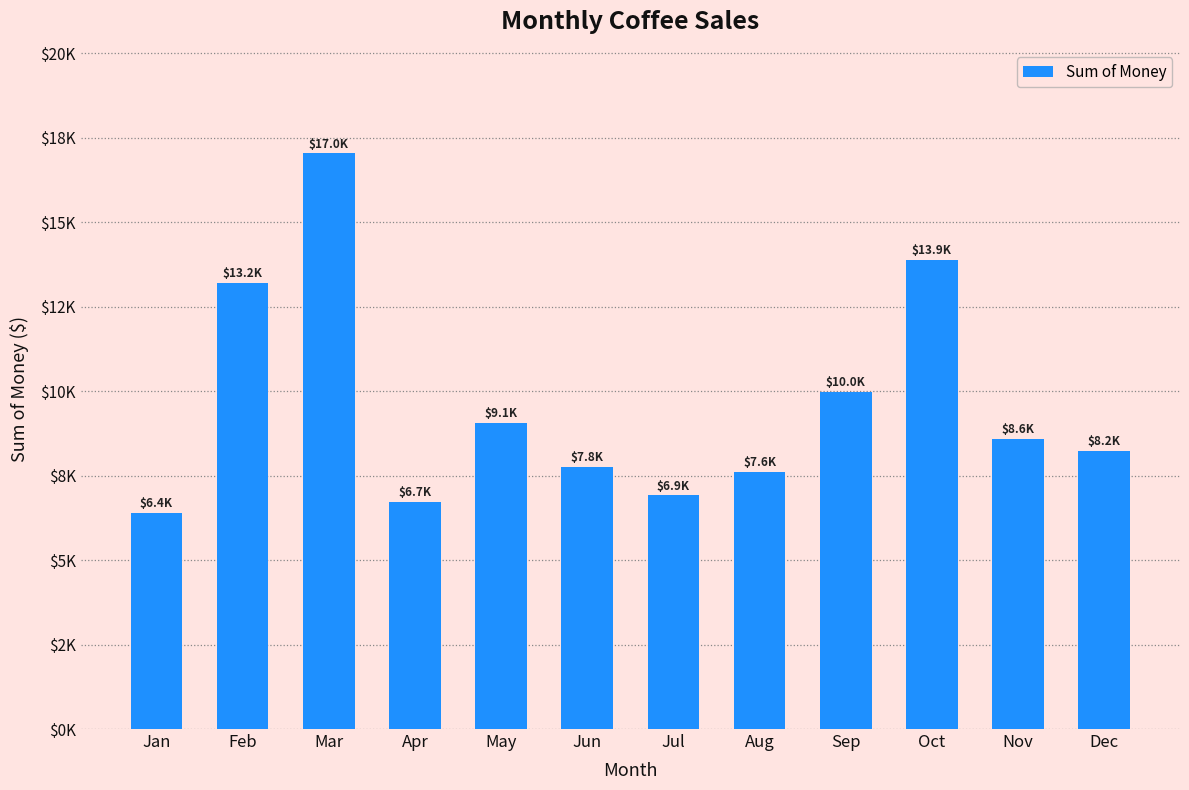

Are the bars horizontal?

No